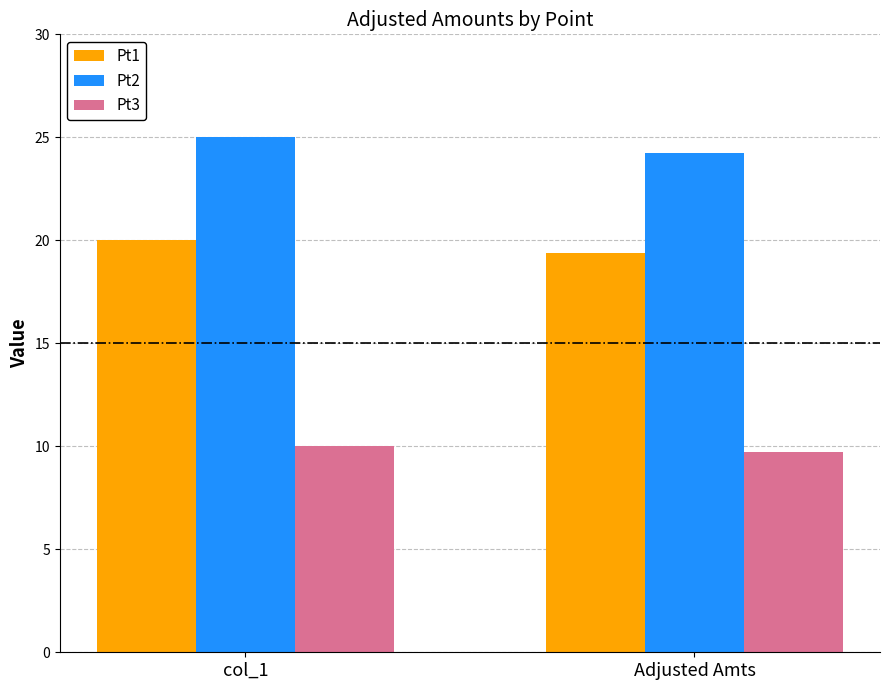

The value of Pt3 at Adjusted Amts is 9.7. True or false?

True